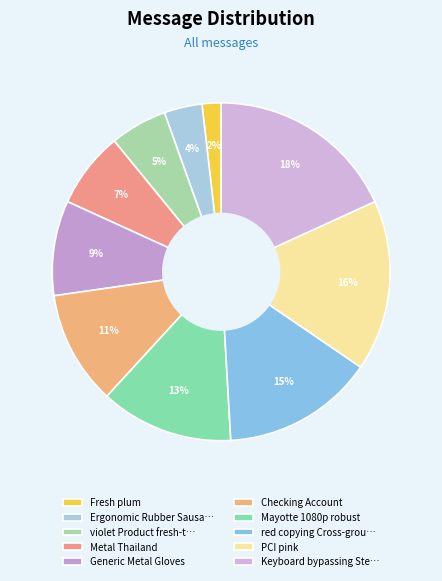

Does any single category account for the majority?

No